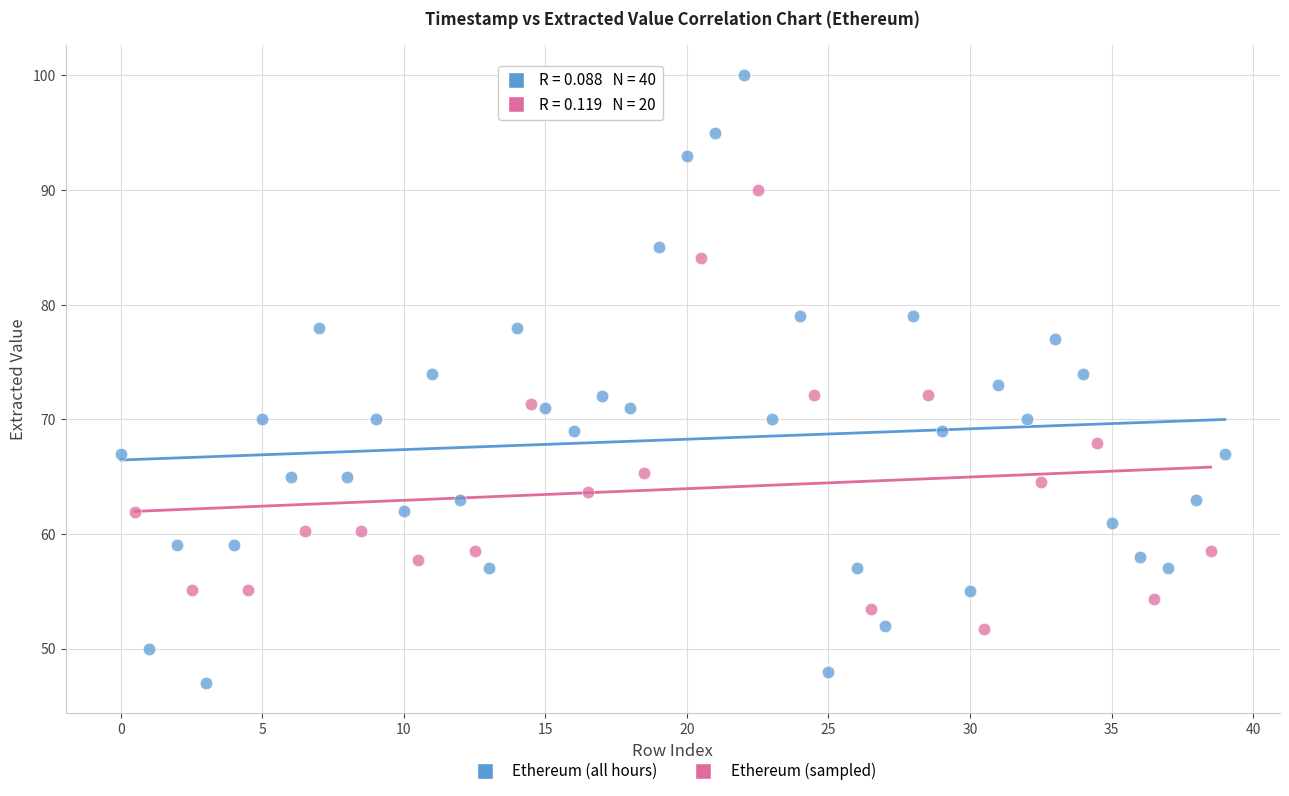

Which series contains the highest Y value?

Ethereum (all hours)